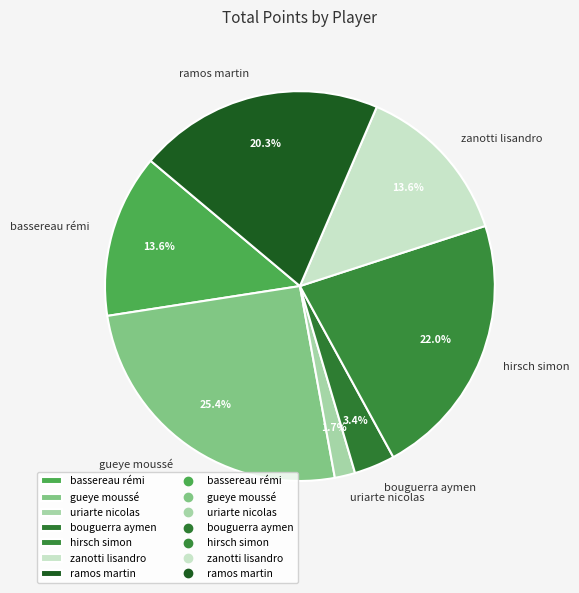

How many segments does this pie chart have?

7